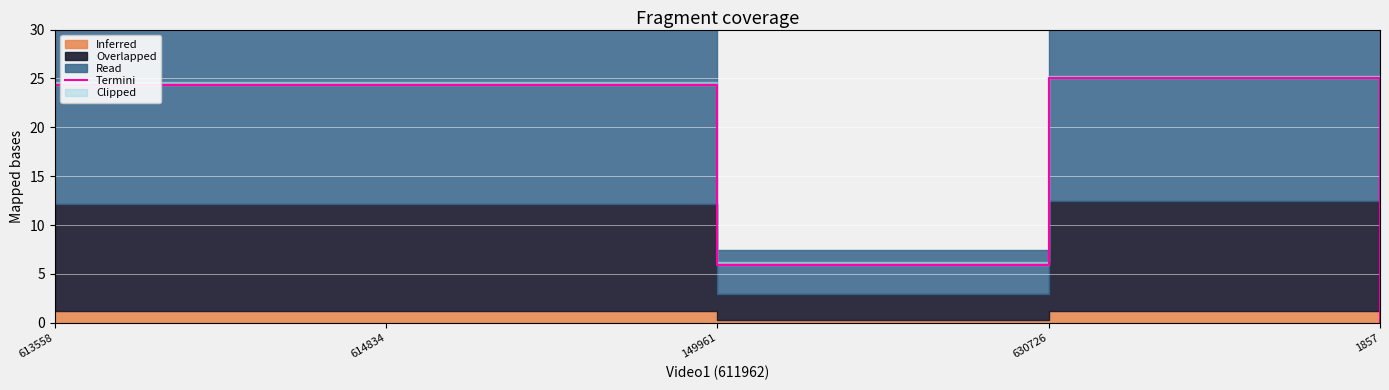

What is the difference between the values at 1857 and 614834?

24.3